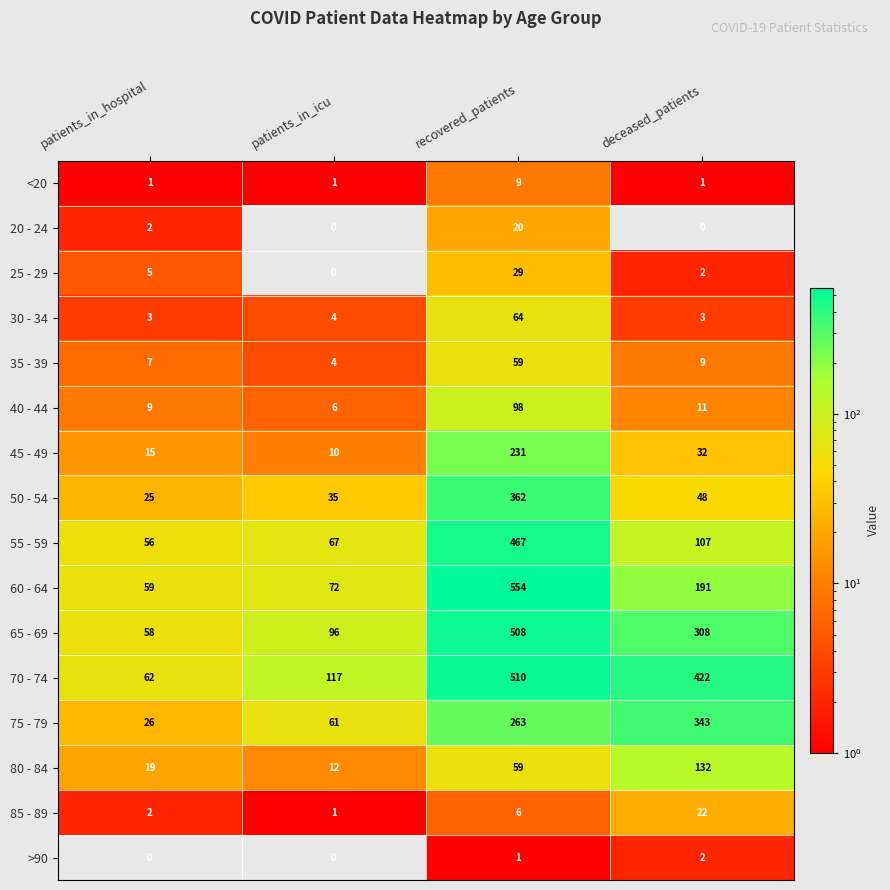

At which label does 45 - 49 first exceed 32?

recovered_patients